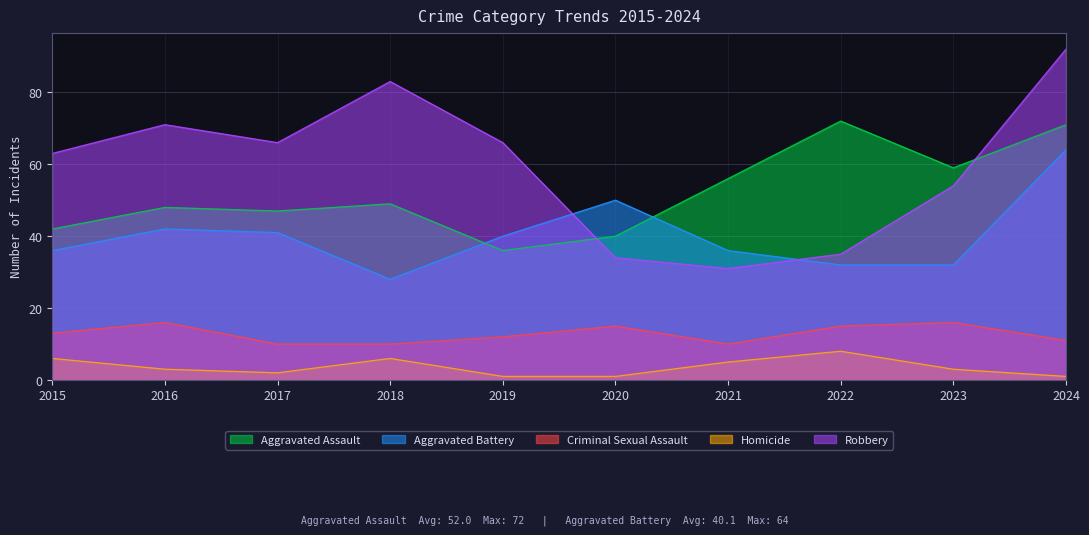

Which has a higher value, 2022 or 2021?

2022